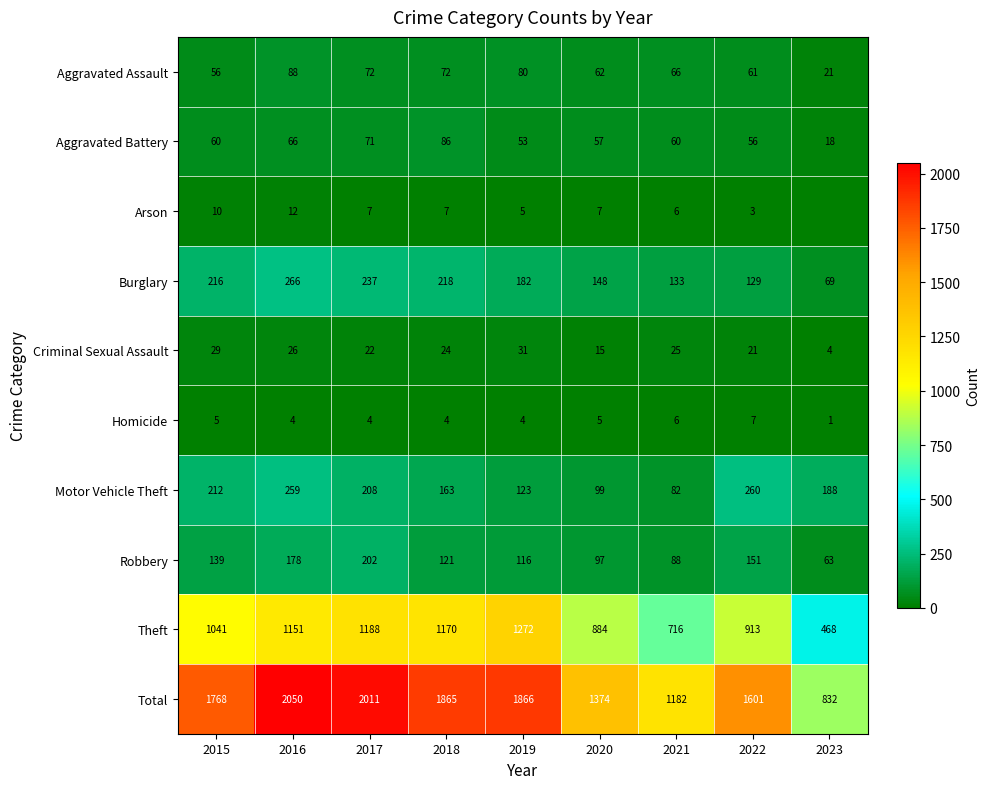

How many data points does each series have?

9